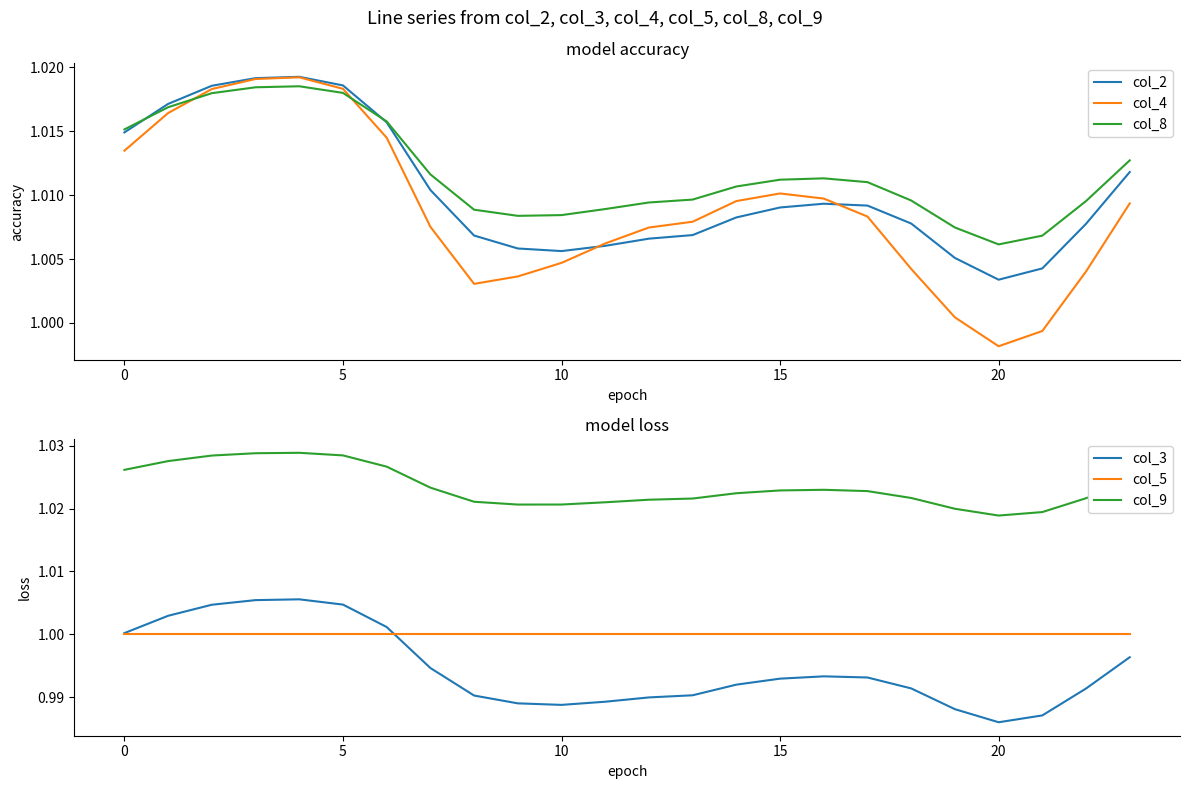

True or false: col_4 and col_8 cross at least once.

True